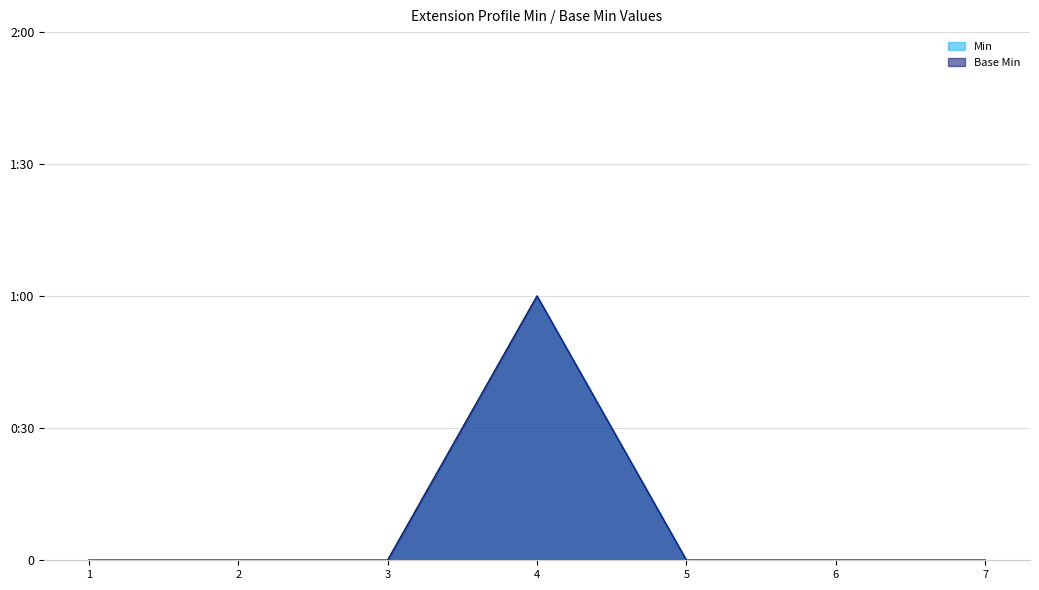

What is the difference between the maximum and second lowest values in the Min series?

1